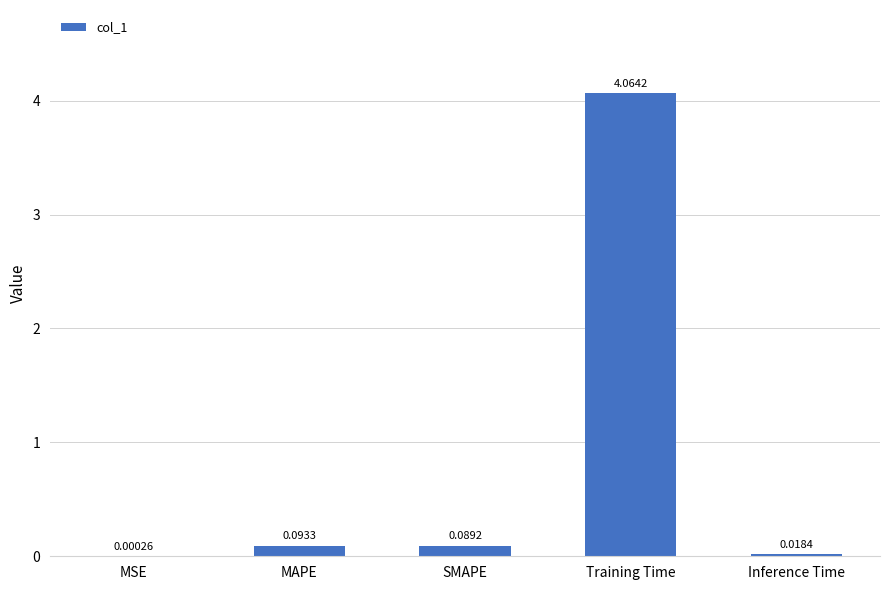

Which label corresponds to the largest value in the chart?

Training Time